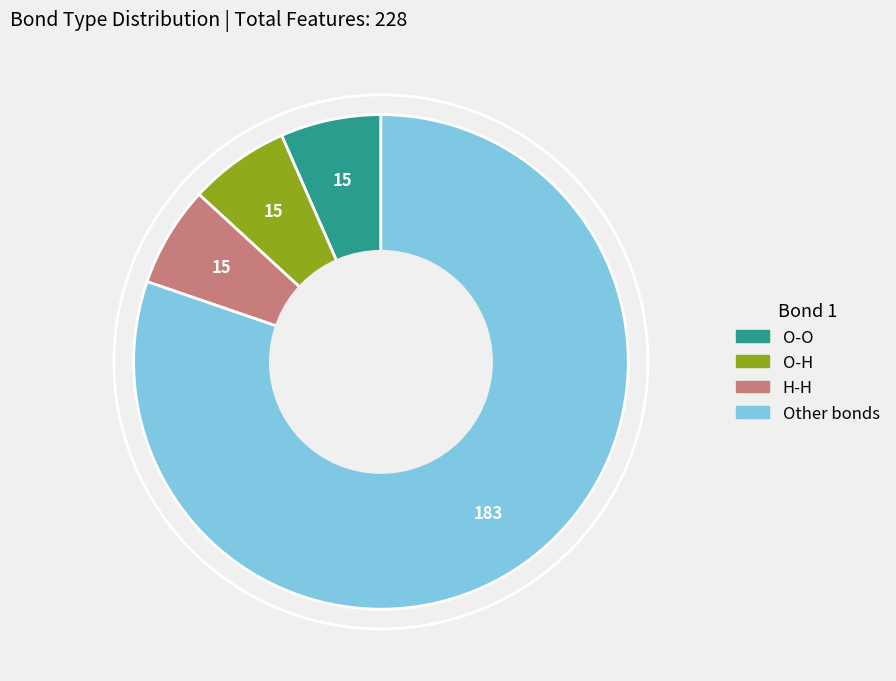

Is the sum of H-H and Other greater than half?

Yes